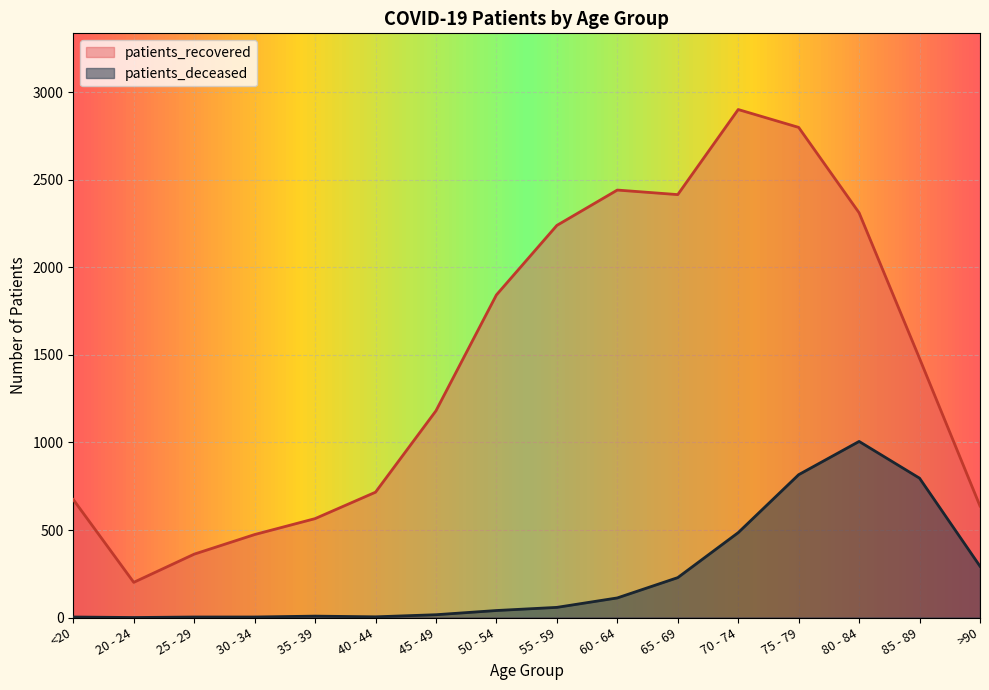

Reading right to left, transcribe all the data shown in this chart.

patients_deceased: 293	796	1006	816	485	228	112	58	40	16	4	8	3	3	0	3
patients_recovered: 637	1480	2312	2800	2902	2416	2442	2240	1843	1181	716	565	474	362	201	674